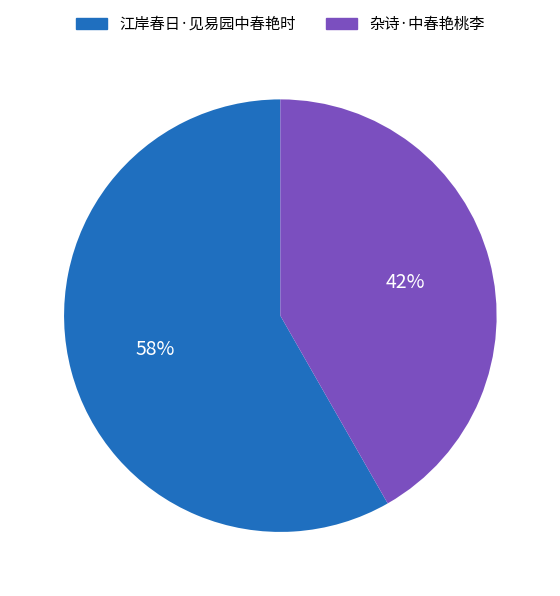

Do 杂诗·中春艳桃李 and 江岸春日·见易园中春艳时 together represent more than half of the pie?

Yes